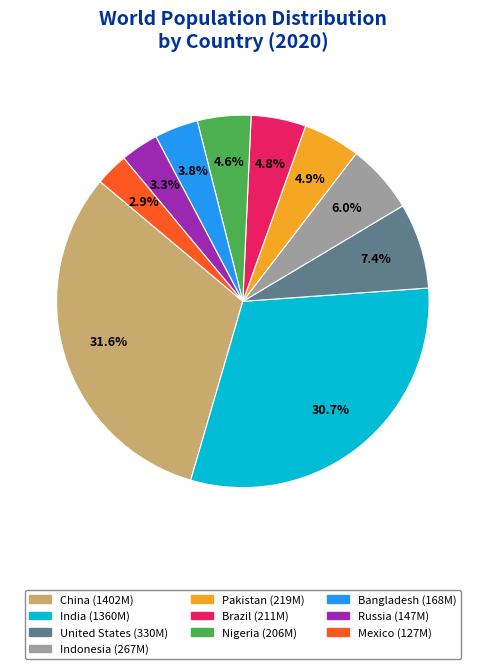

To the nearest percent, what is the combined percentage of Russia and Mexico?

6%